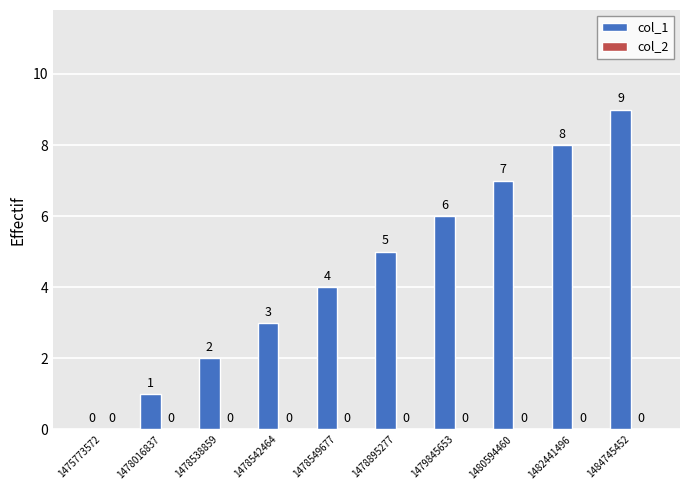

What is the sum of the values at 1480594460 and 1484745452?

16